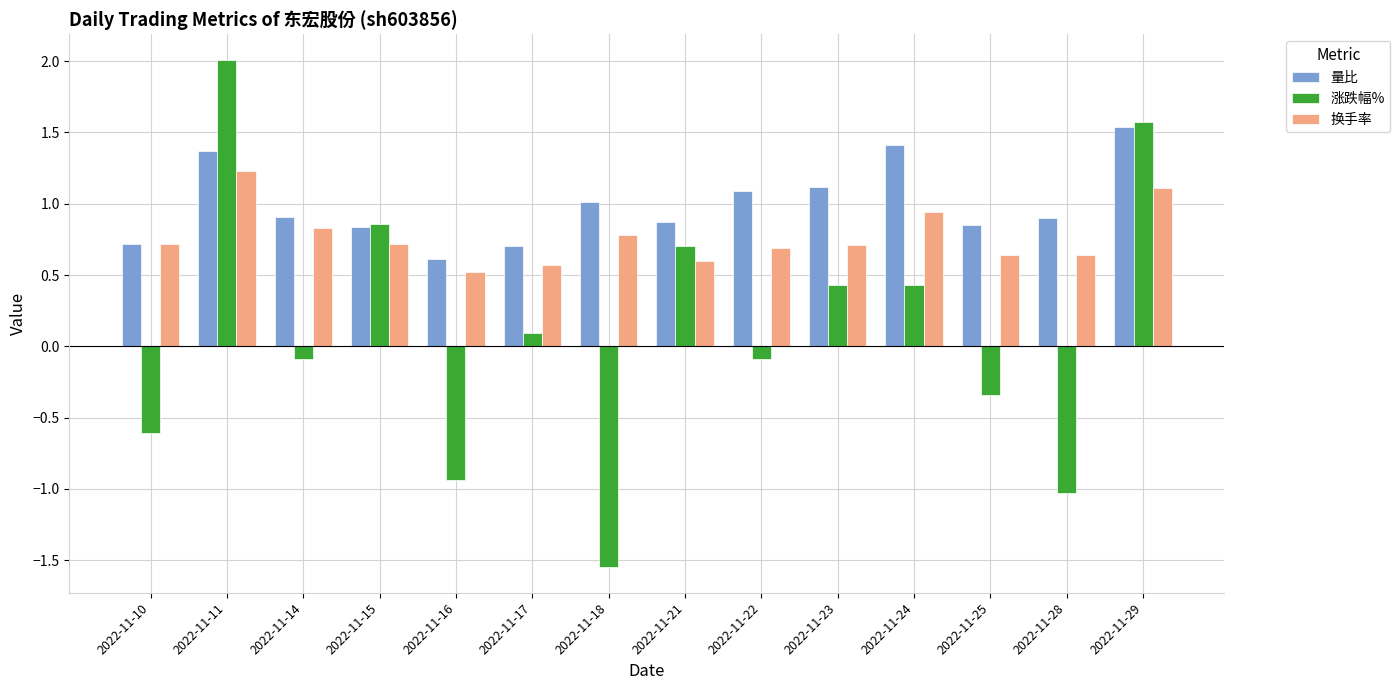

At which label does 量比 reach its peak?

2022-11-29